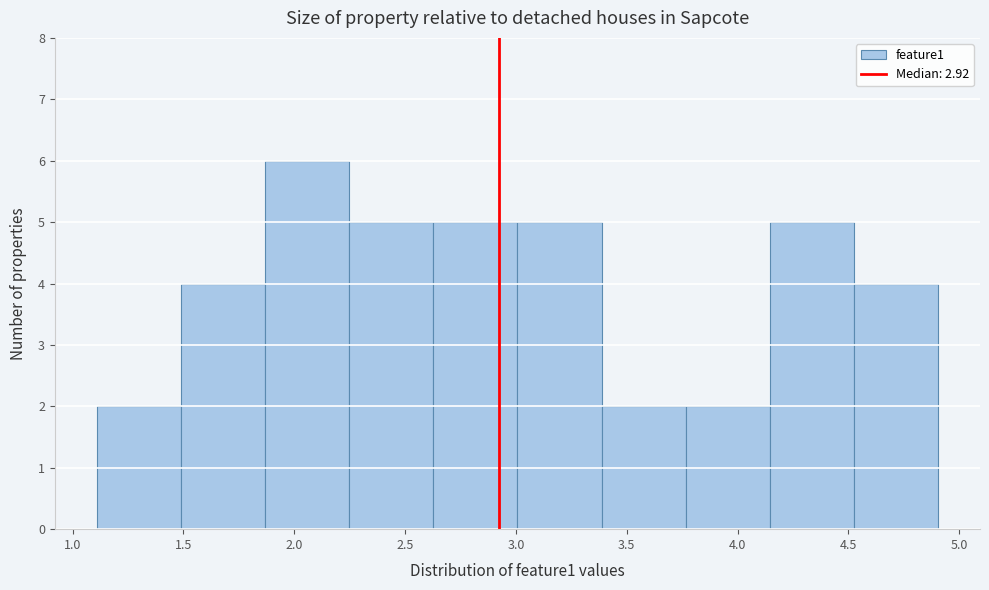

Reading left to right, transcribe this chart: for each bar, give the range it covers on the x-axis and its height. Neither the bar edges nor the heights are printed on the chart, so give them approximately, as read against the axes.

1.10 to 1.50: 2
1.50 to 1.85: 4
1.85 to 2.25: 6
2.25 to 2.65: 5
2.65 to 3.00: 5
3.00 to 3.40: 5
3.40 to 3.75: 2
3.75 to 4.15: 2
4.15 to 4.50: 5
4.50 to 4.90: 4